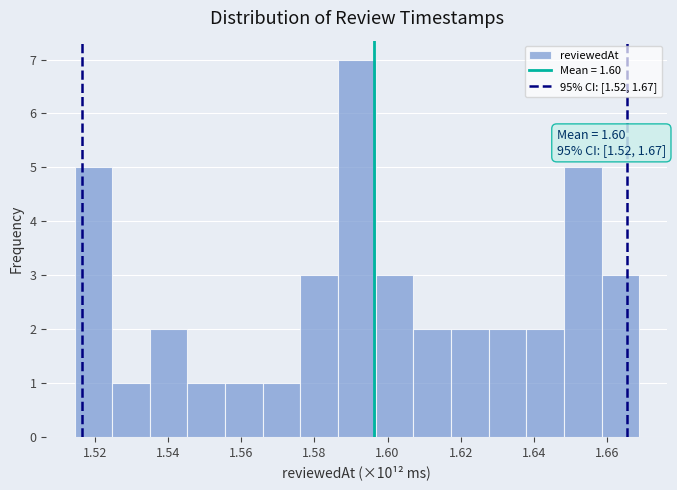

Over which range of the x-axis is the bar tallest?

1.586 to 1.596